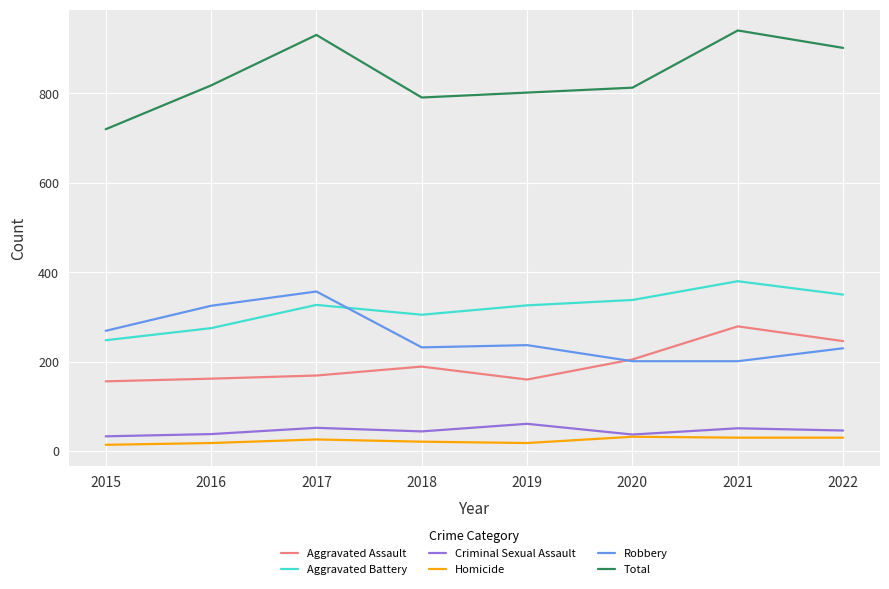

Is it true that Aggravated Assault equals 282 at 2018?

False